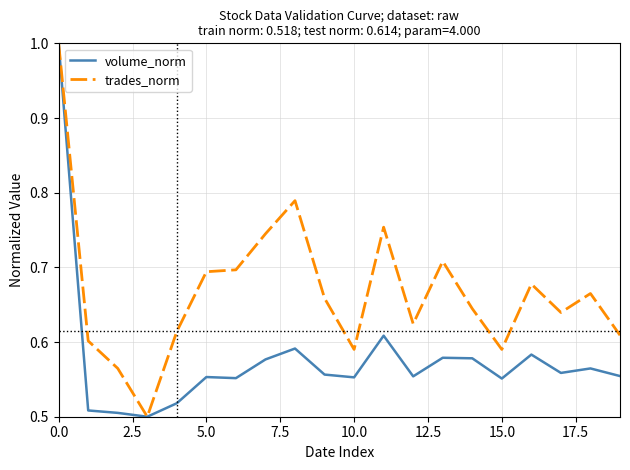

What is the maximum value for trades_norm?

1.0